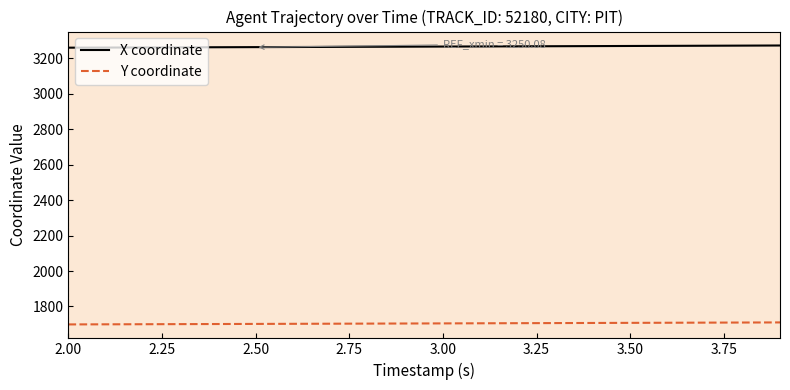

True or false: Y coordinate and X coordinate intersect in this chart.

False